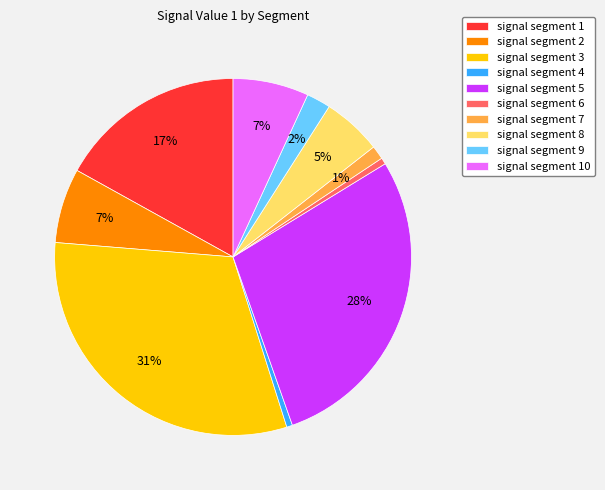

Between signal segment 7 and signal segment 5, which is larger?

signal segment 5